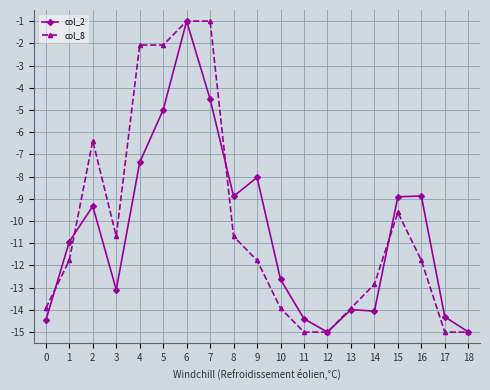

What is the total value across all series at 5?

-7.1